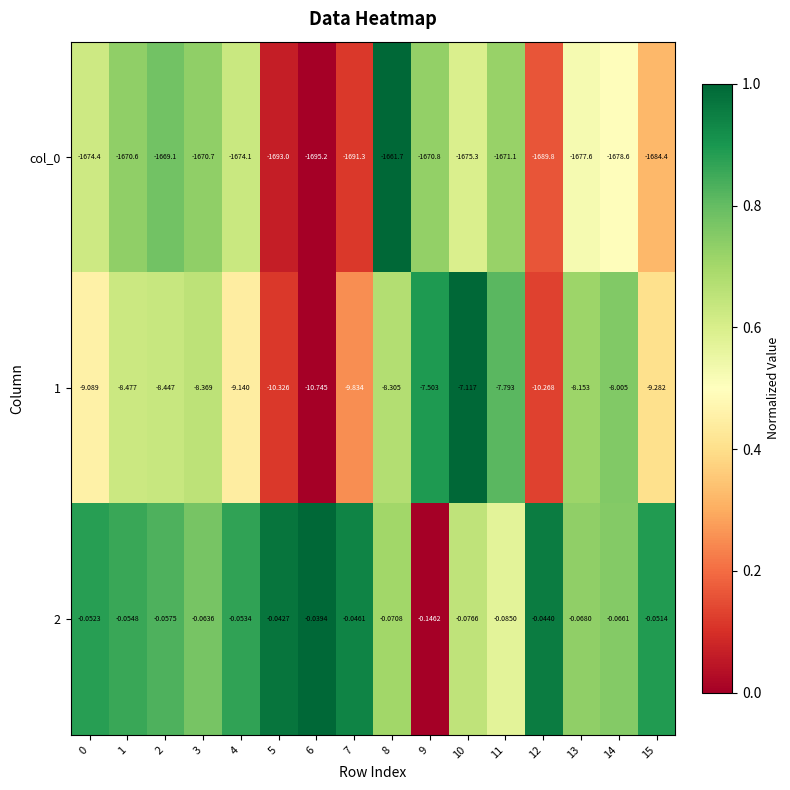

Is the value of 2 at 6 greater than the value of col_0 at 7?

Yes